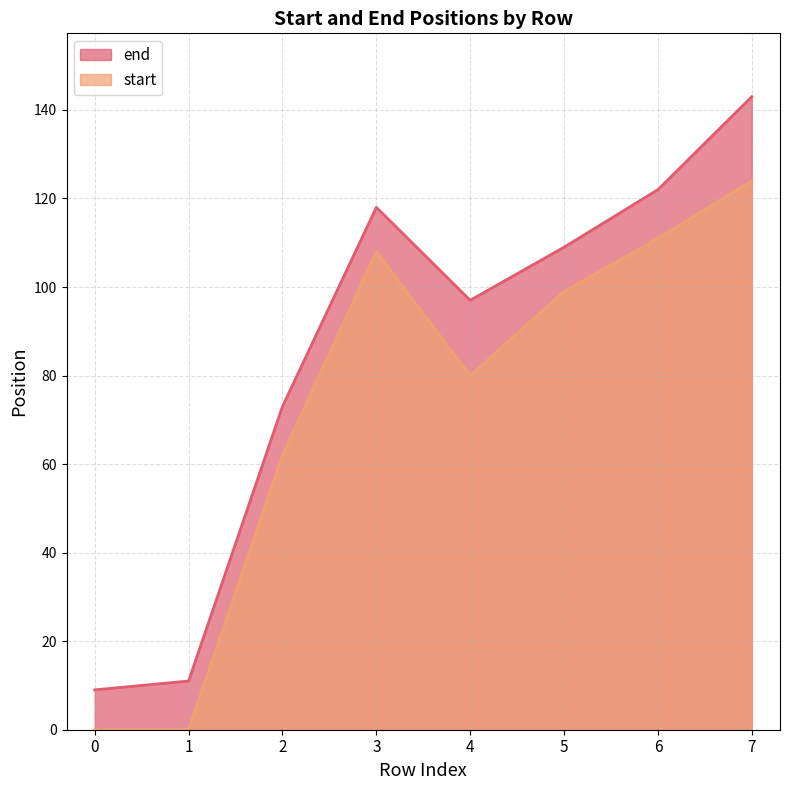

Reading left to right, what are all the values shown in this chart?

end: 9	11	73	118	97	109	122	143
start: 0	0	62	108	80	99	111	124